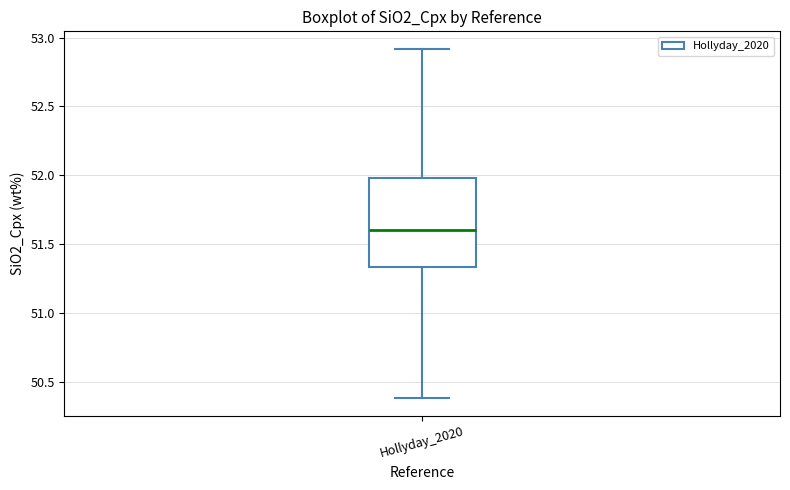

Transcribe this box plot: give where the median line is, the range the box spans, and where the two whiskers end, as read against the y-axis. The values are not printed on the chart, so give them approximately, as read against the axis.

median 51.60, box 51.35 to 52.00, whiskers 50.40 to 52.90